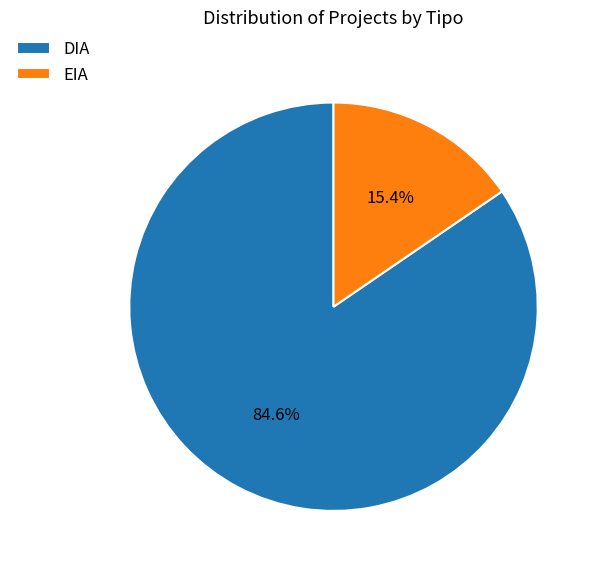

What portion of the pie excludes EIA?

84.6%